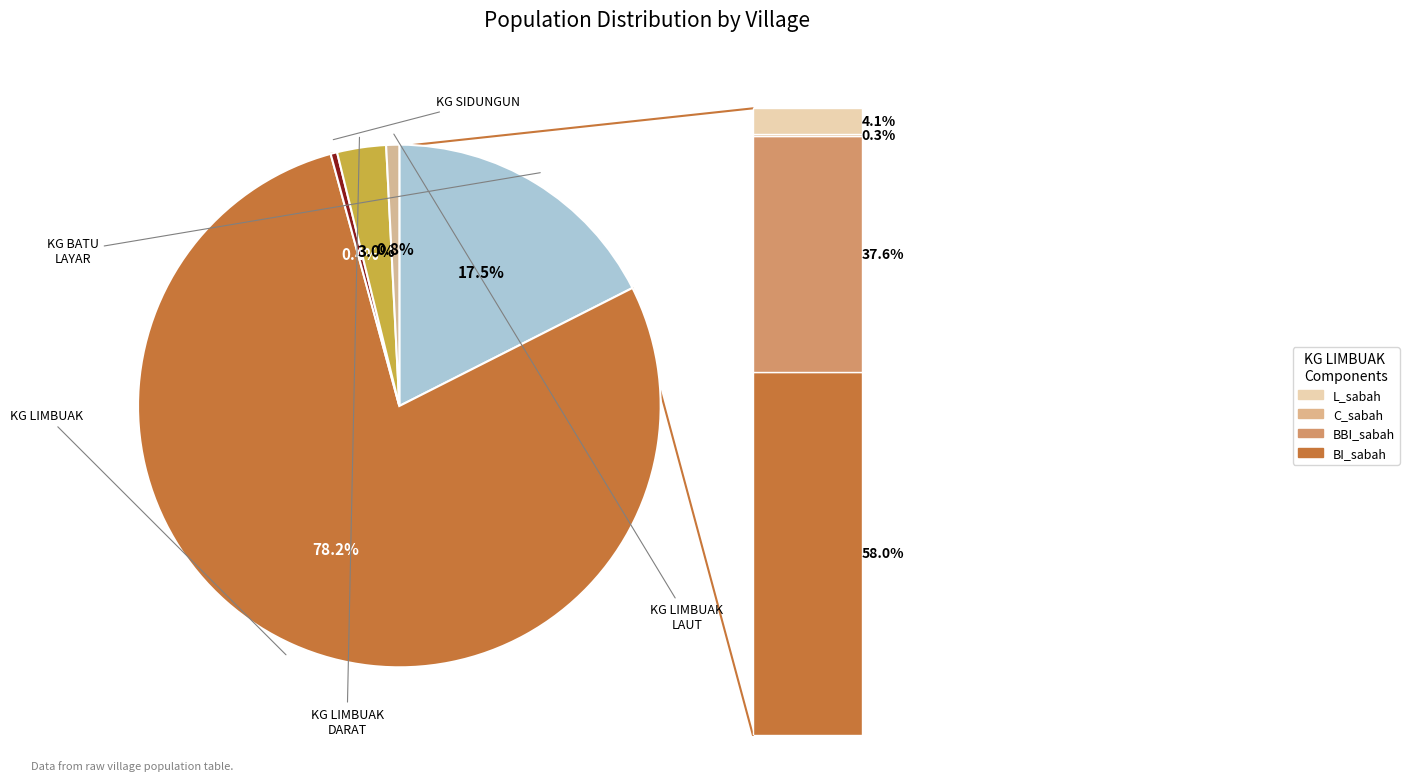

To the nearest percent, what is the difference between the largest and smallest slice percentages?

78%